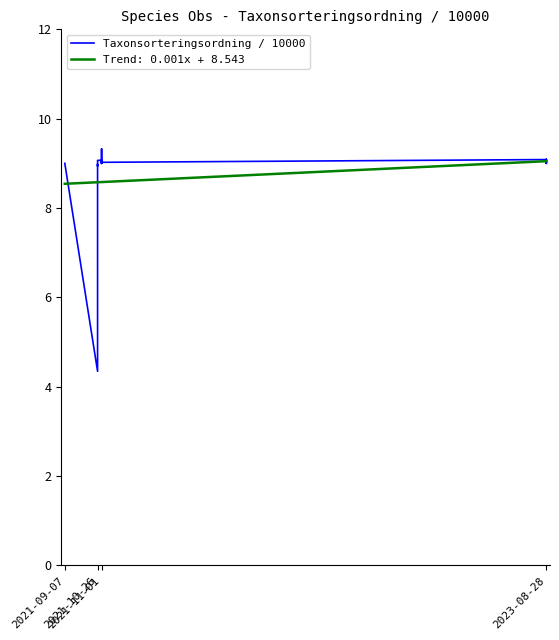

What is the lowest value of the Trend: 0.001x + 8.543 series?

8.5